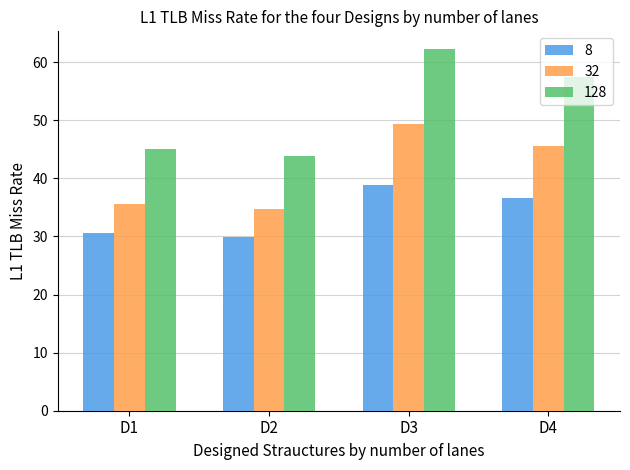

Rank the series by their average value, from highest to lowest.

128, 32, 8